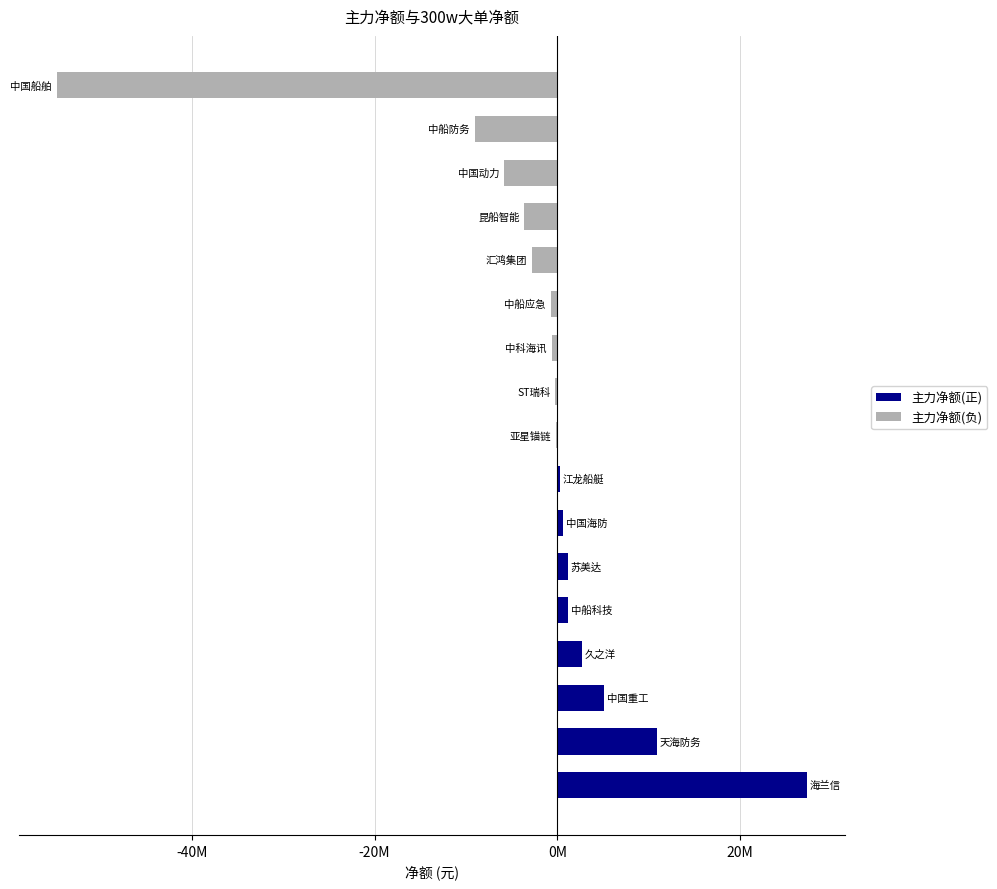

At how many categories does at least one series exceed -46634033?

17